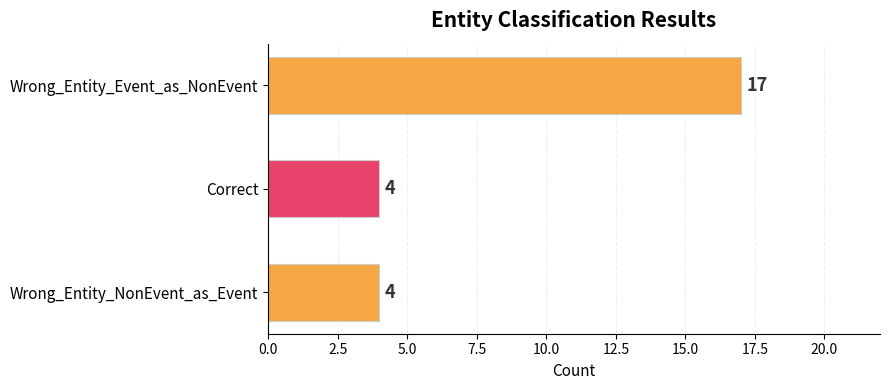

What is the label of the 3rd bar from the top?

Wrong_Entity_NonEvent_as_Event